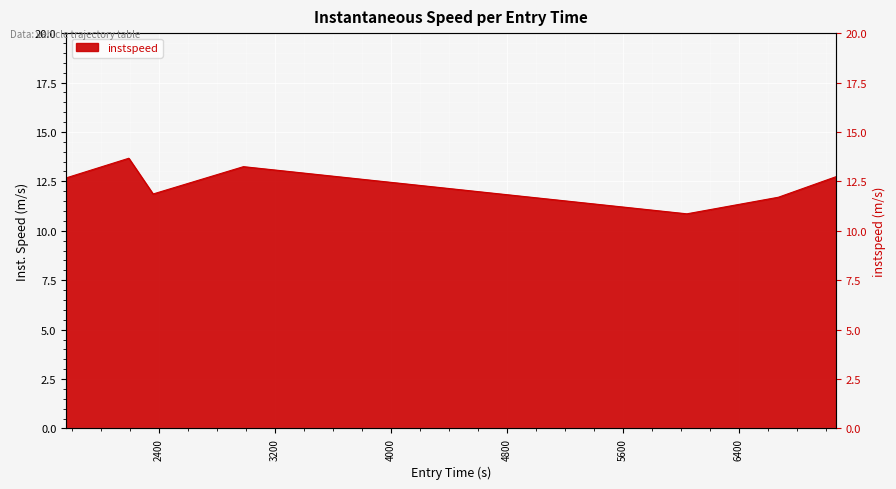

At which category does the chart reach its peak across all series?

2190.573158919156